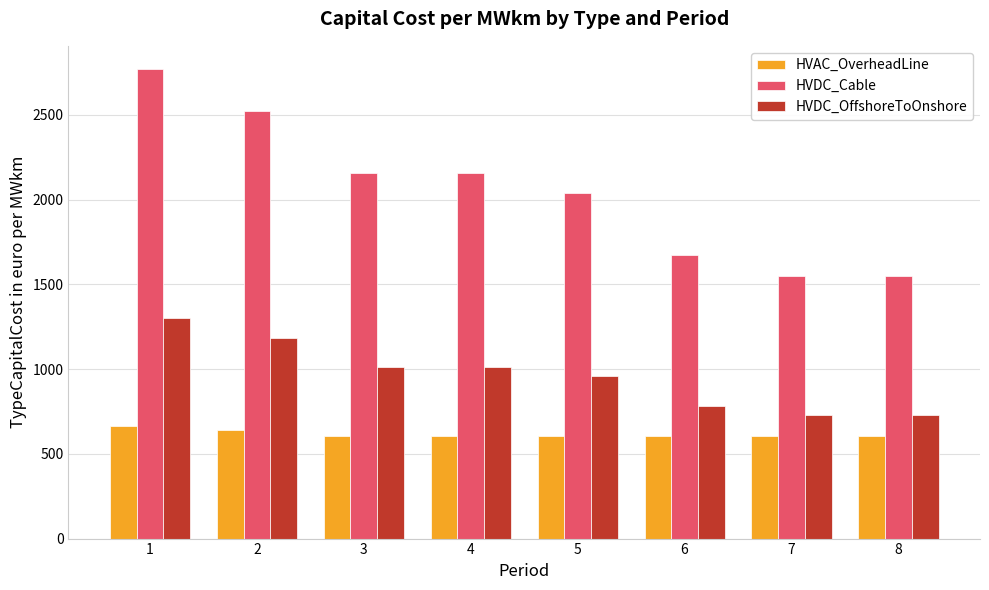

What is the greatest value displayed?

2769.2